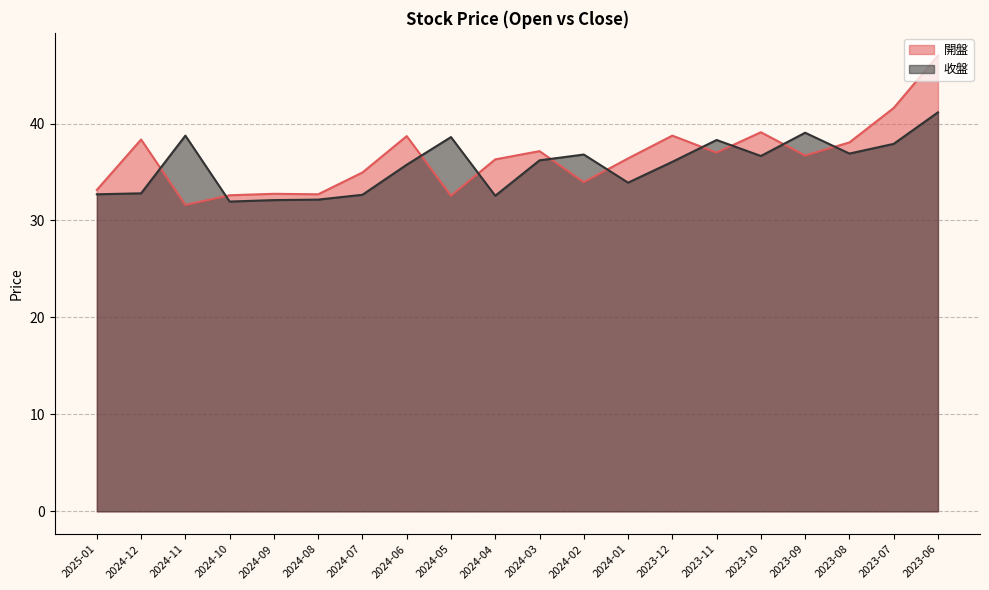

At how many categories does at least one series exceed 43?

1